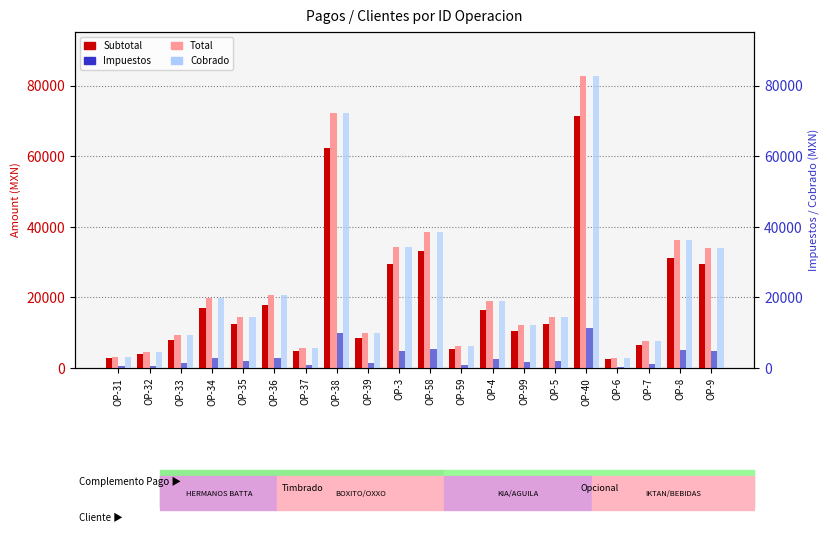

What is the average value of the Subtotal series?

19295.2